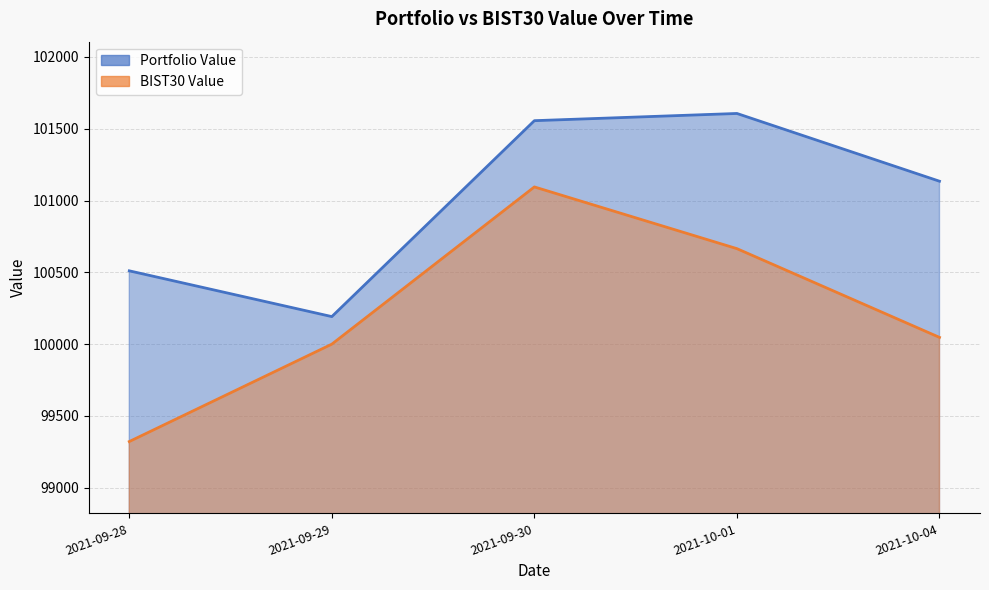

Reading left to right, extract all data points from this chart.

Portfolio Value: 100510.6	100191.8	101556.1	101606.3	101134.5
BIST30 Value: 99321.6	100000.0	101094.8	100664.9	100047.0